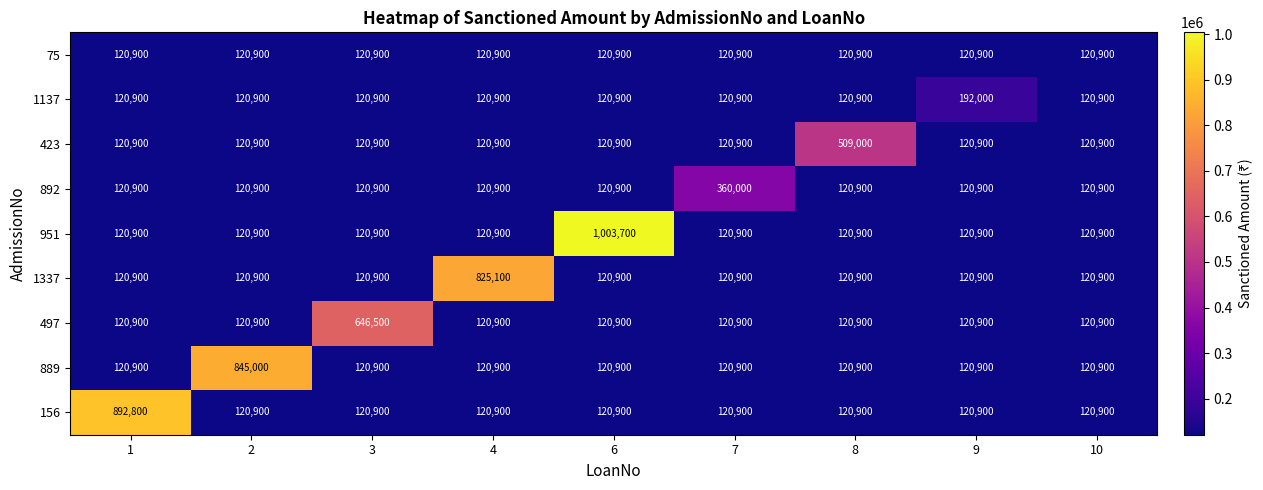

How many categories are shown in the chart?

9